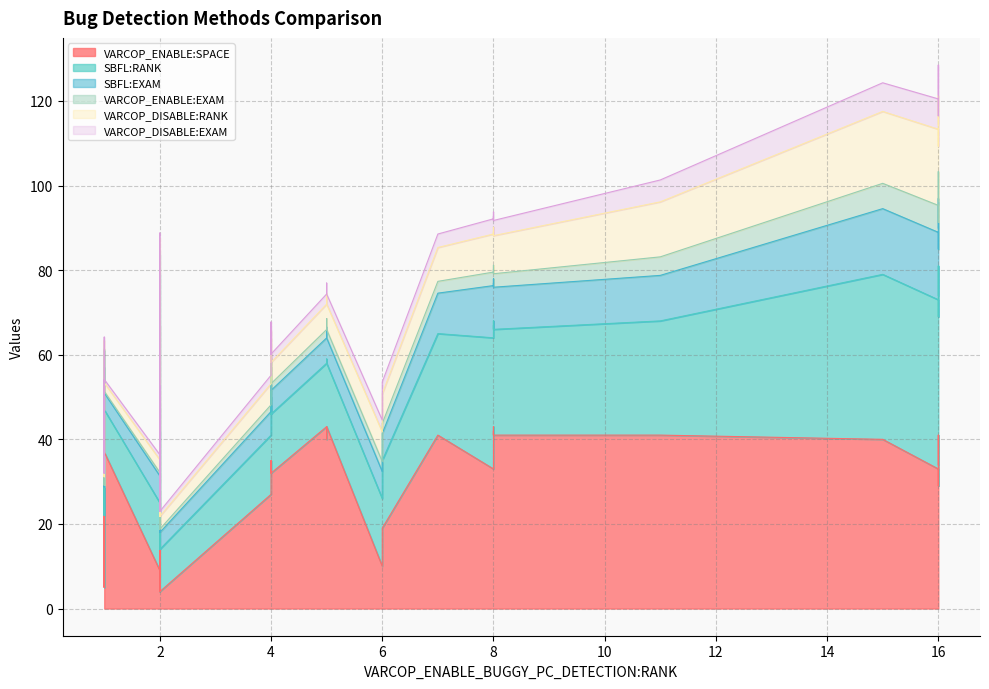

In VARCOP_DISABLE:EXAM, how many points are lower than both neighbors (excluding endpoints)?

12